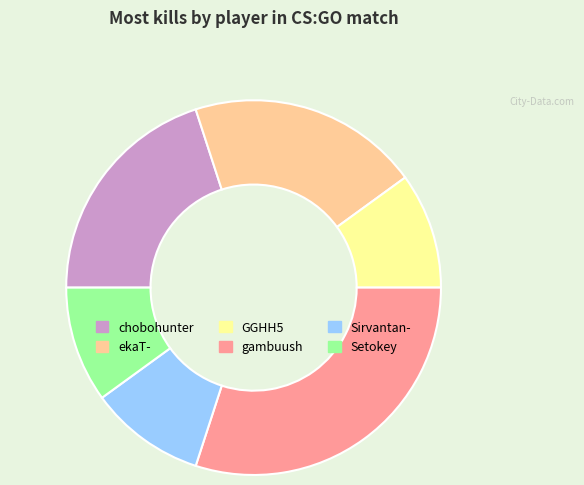

Is there a majority slice in this chart?

No